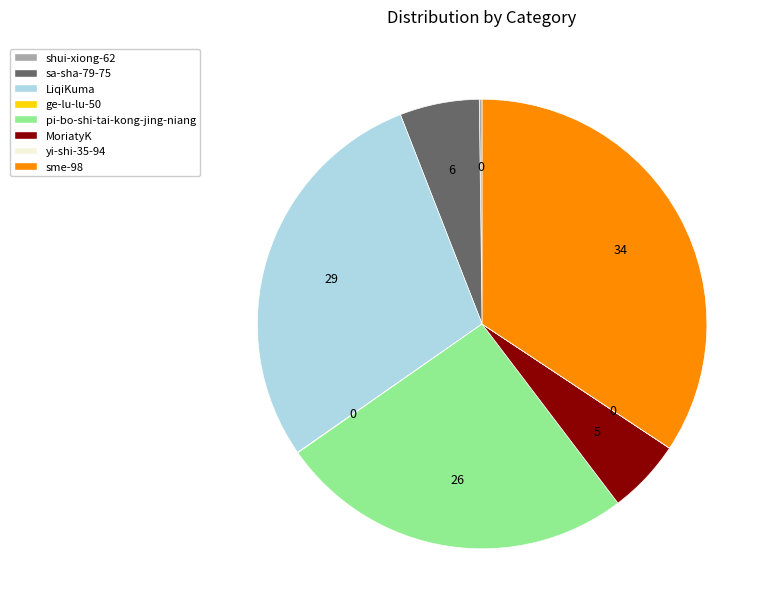

Is the sum of MoriatyK and LiqiKuma greater than half?

No